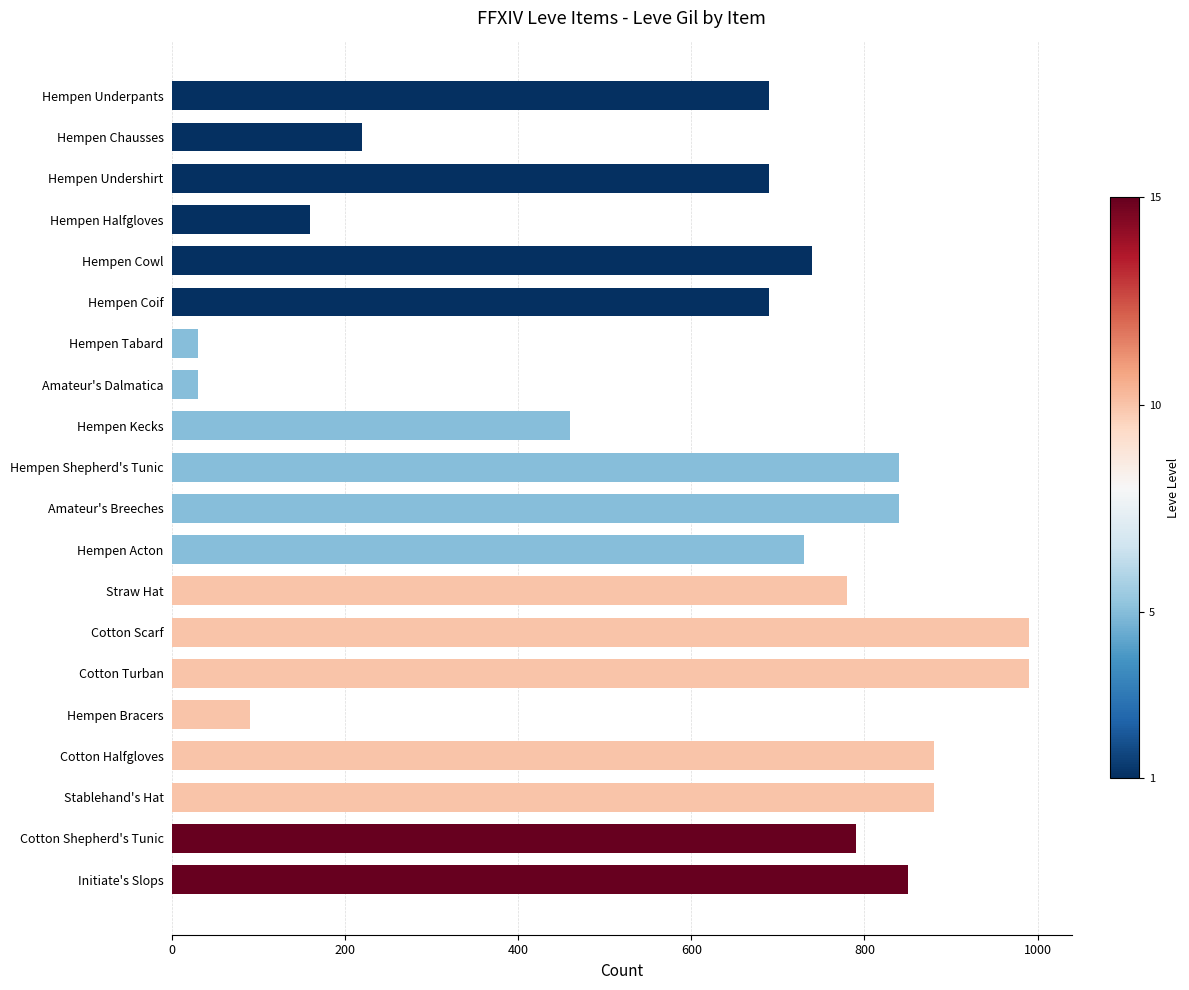

Reading bottom to top, what are all the values shown in this chart?

850	790	880	880	90	990	990	780	730	840	840	460	30	30	690	740	160	690	220	690